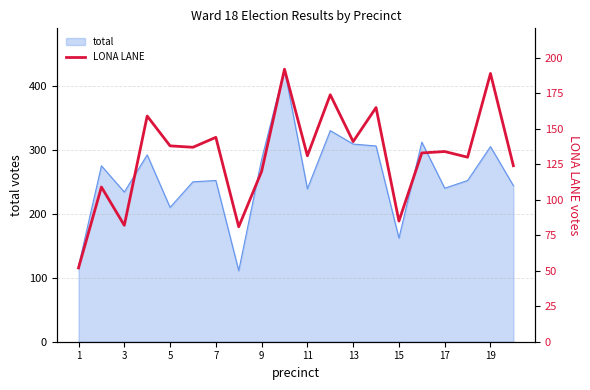

What is the lowest value of the total series?

111